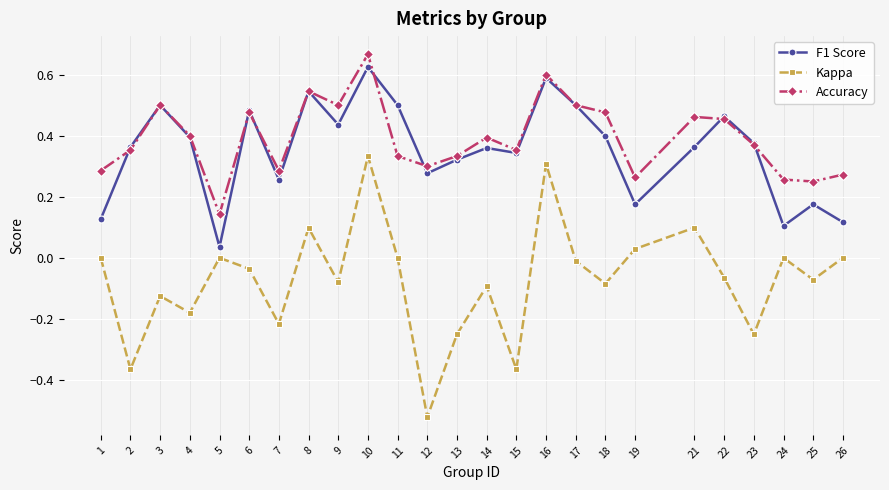

What is the difference between the Kappa values at 12 and 10?

0.9